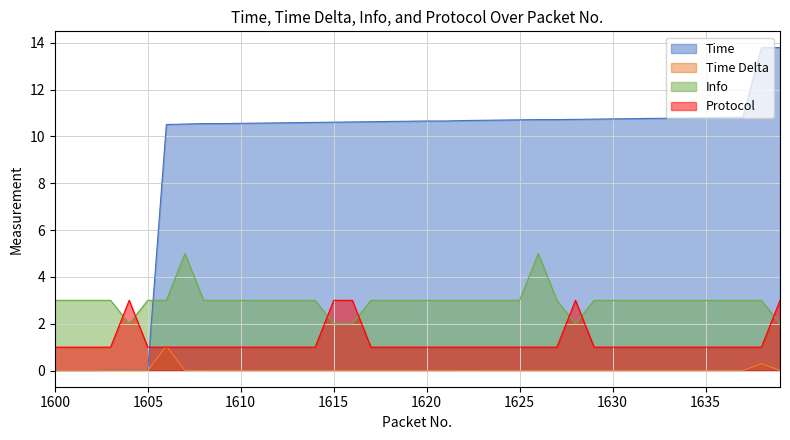

Is it true that Time Delta equals 0.0 at 1618?

True